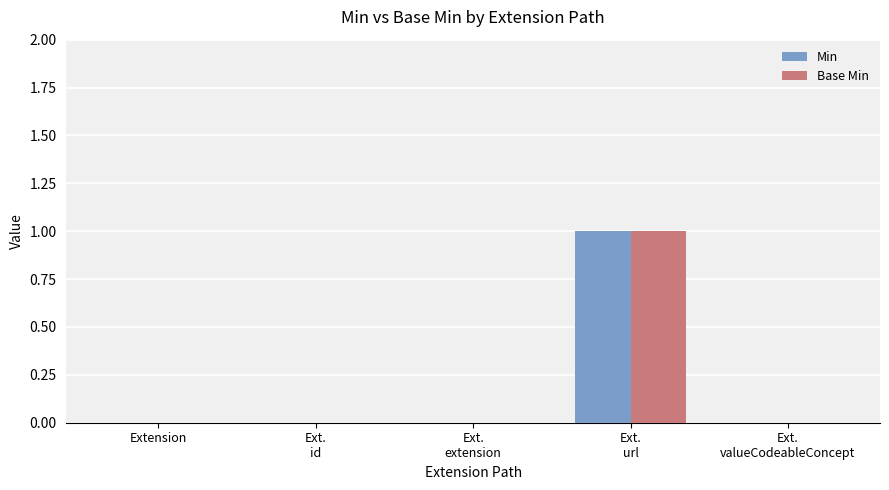

The Base Min series shows -1 at Extension. True or false?

False